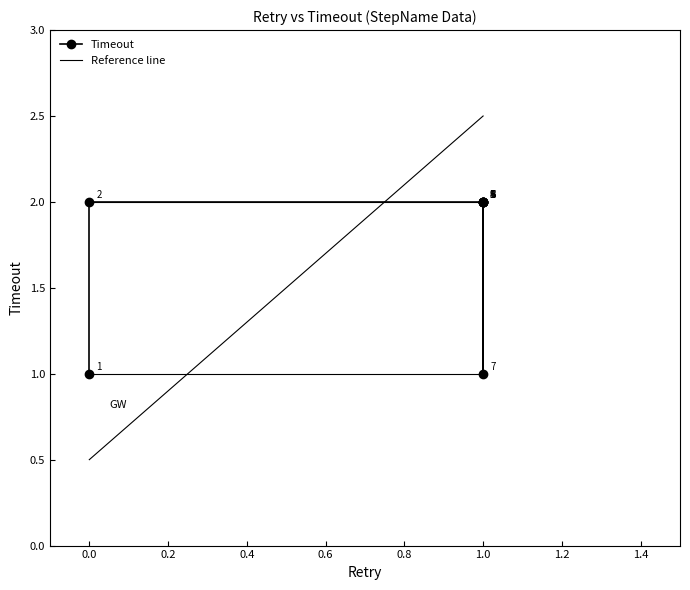

True or false: there are more than 2 points higher than both neighbors.

False